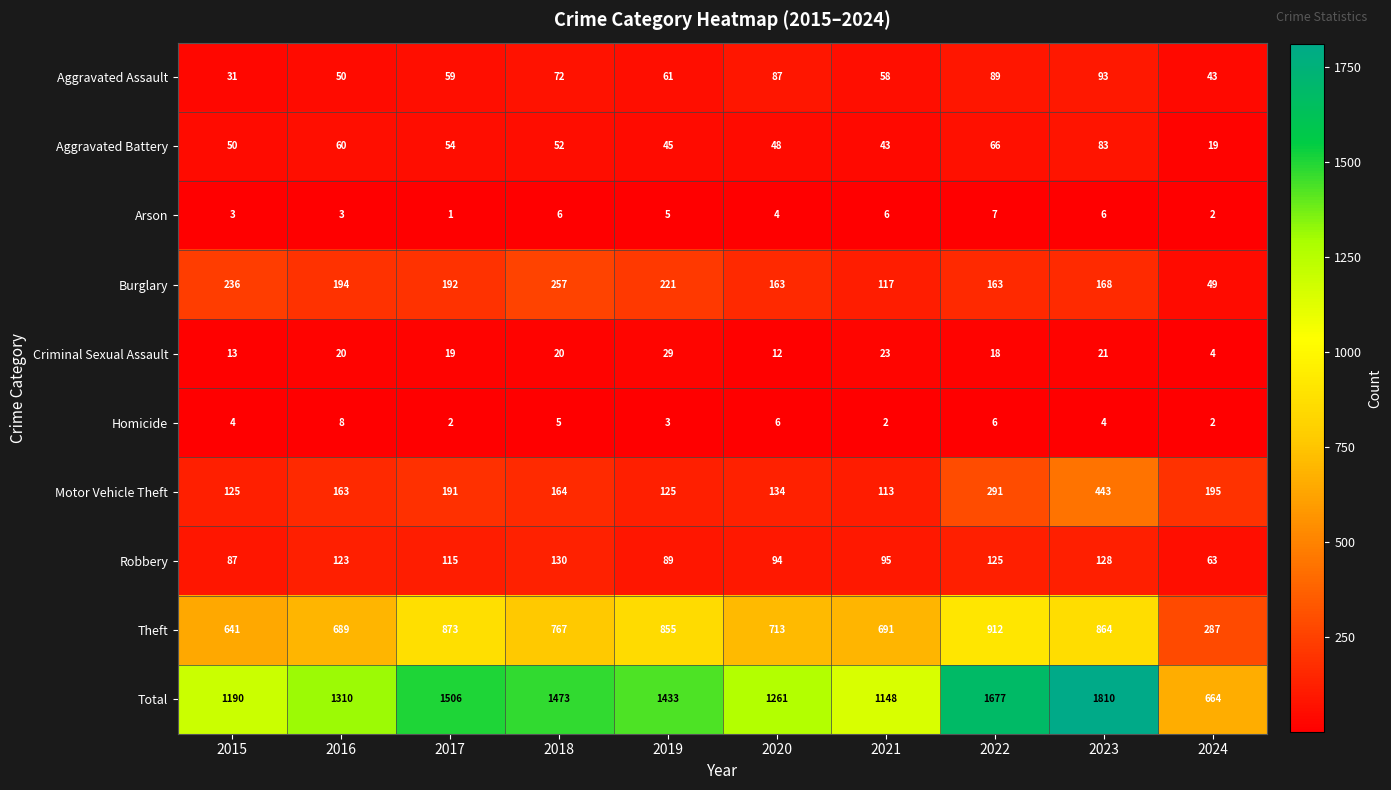

At which label is Total closest to 1237?

2020